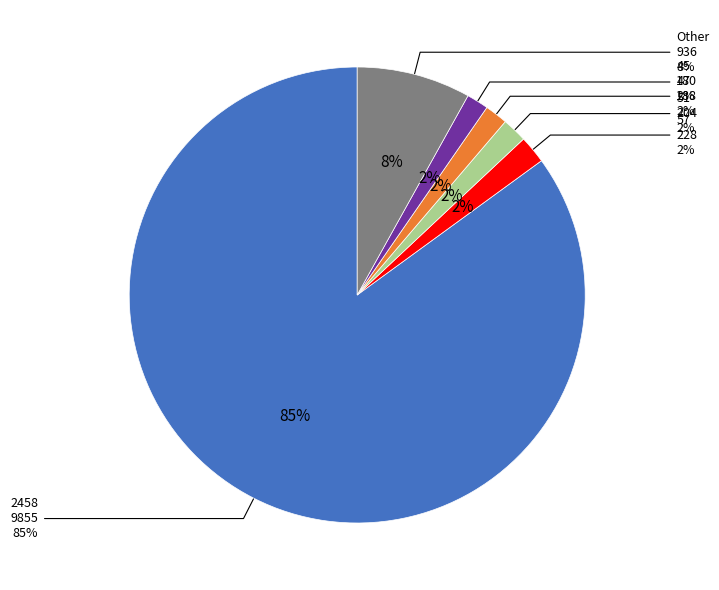

Is 2458 the majority of the pie?

Yes